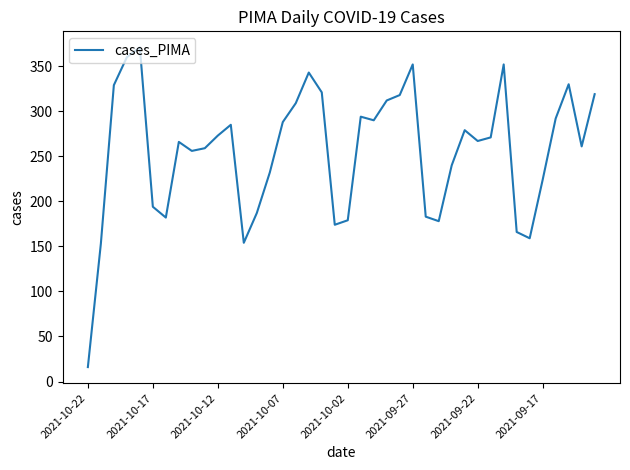

What is the maximum value shown in the chart?

371